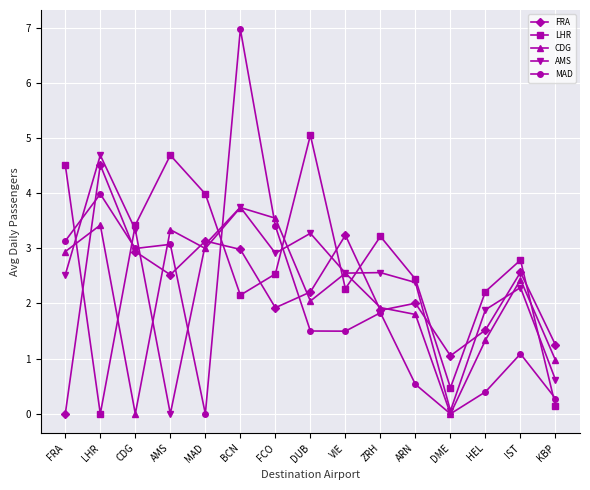

Where is AMS nearest to the value 2?

HEL